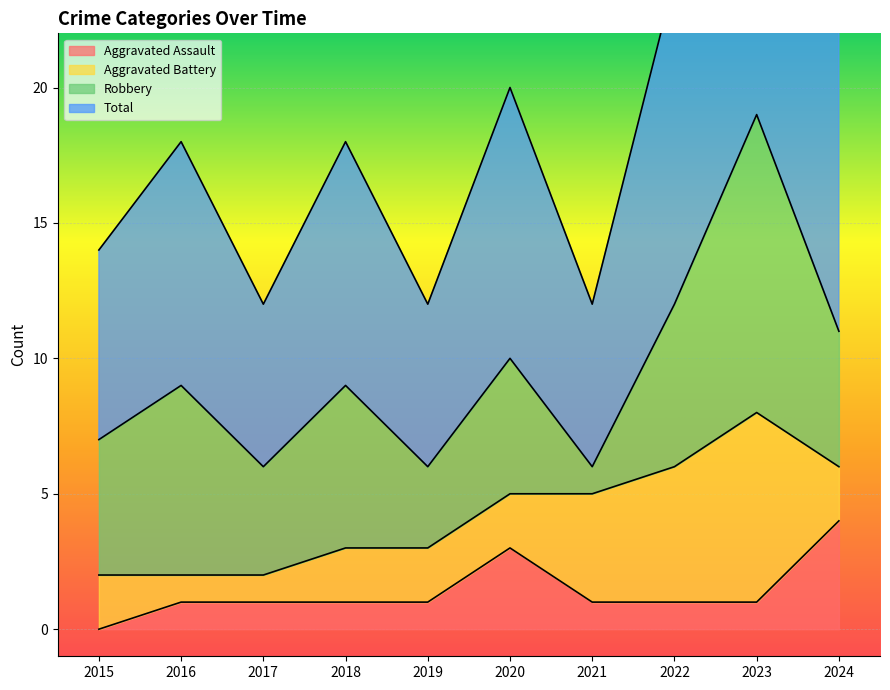

True or false: Aggravated Assault has a value of 6 at 2024.

False